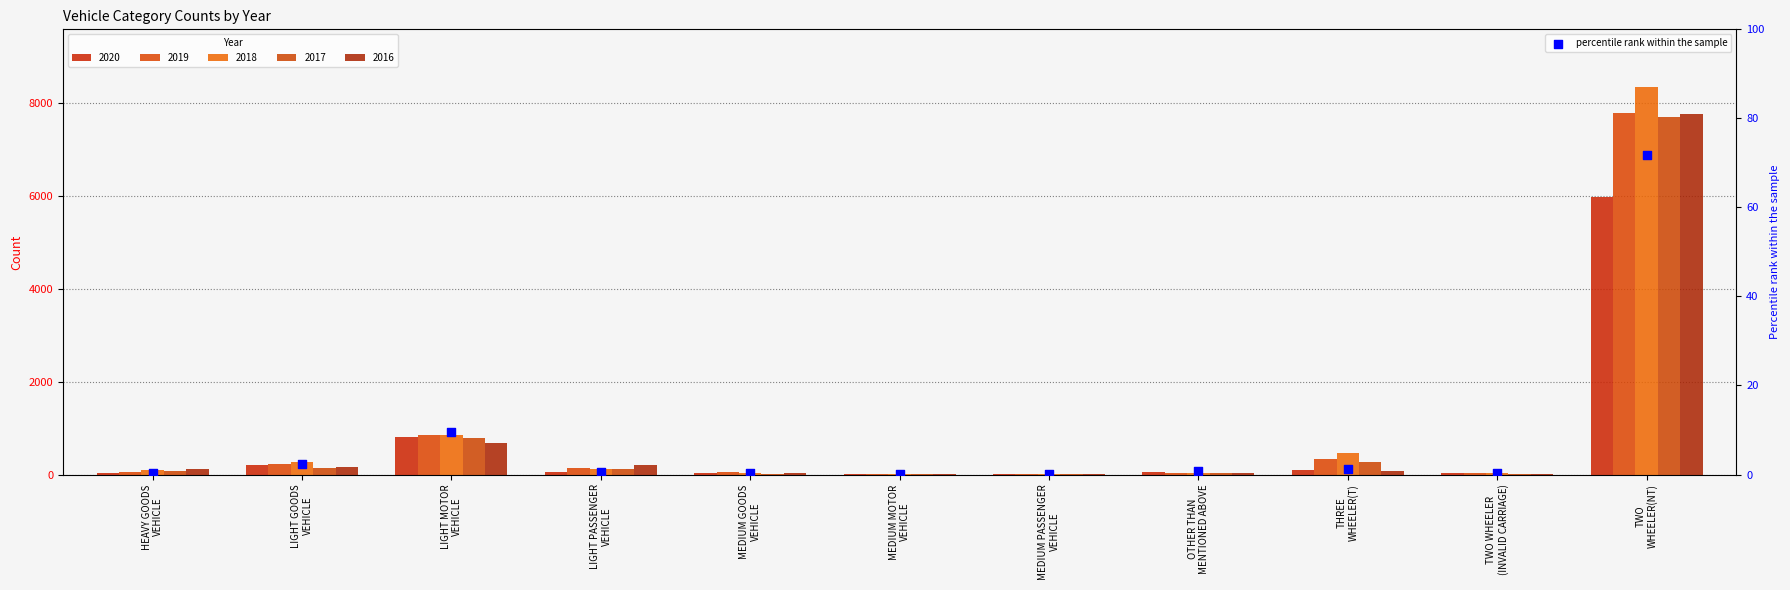

Between MEDIUM MOTOR
VEHICLE and THREE
WHEELER(T), which is larger?

THREE
WHEELER(T)